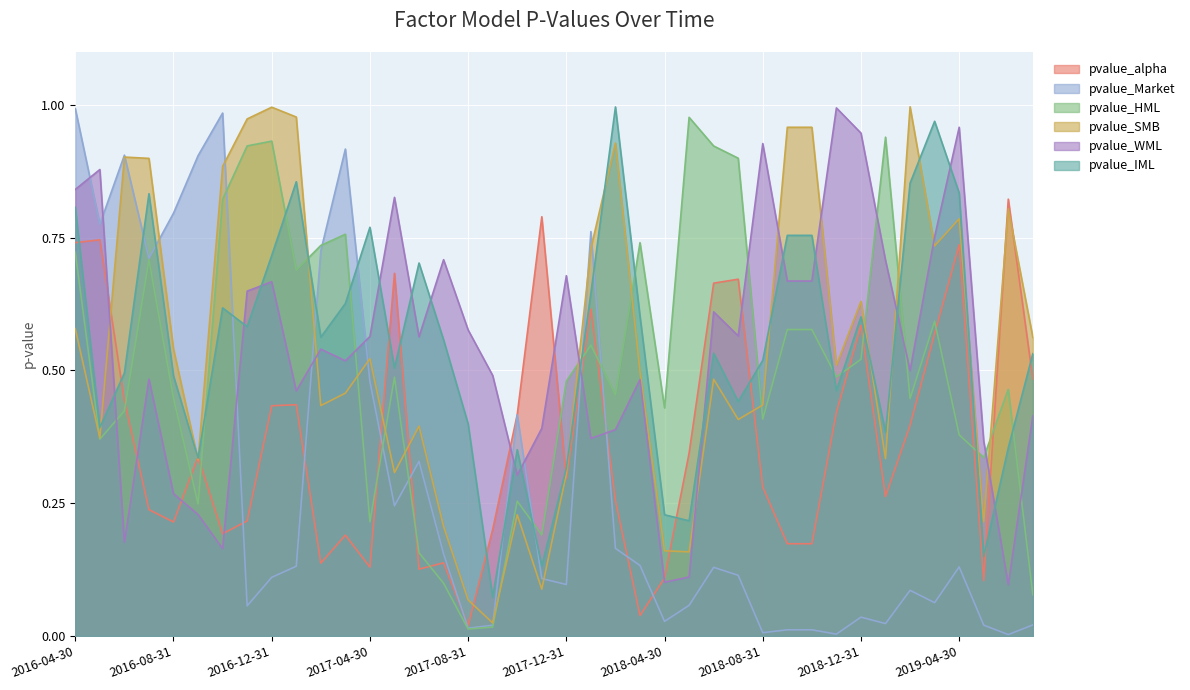

Between 2019-05-31 and 2019-01-31, which is larger?

2019-01-31